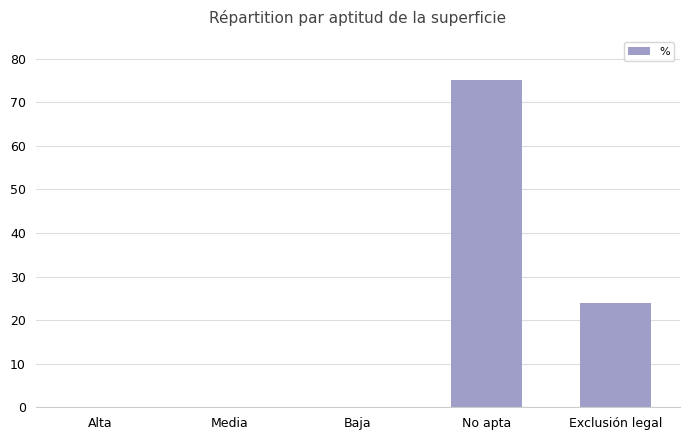

What is the maximum value shown in the chart?

75